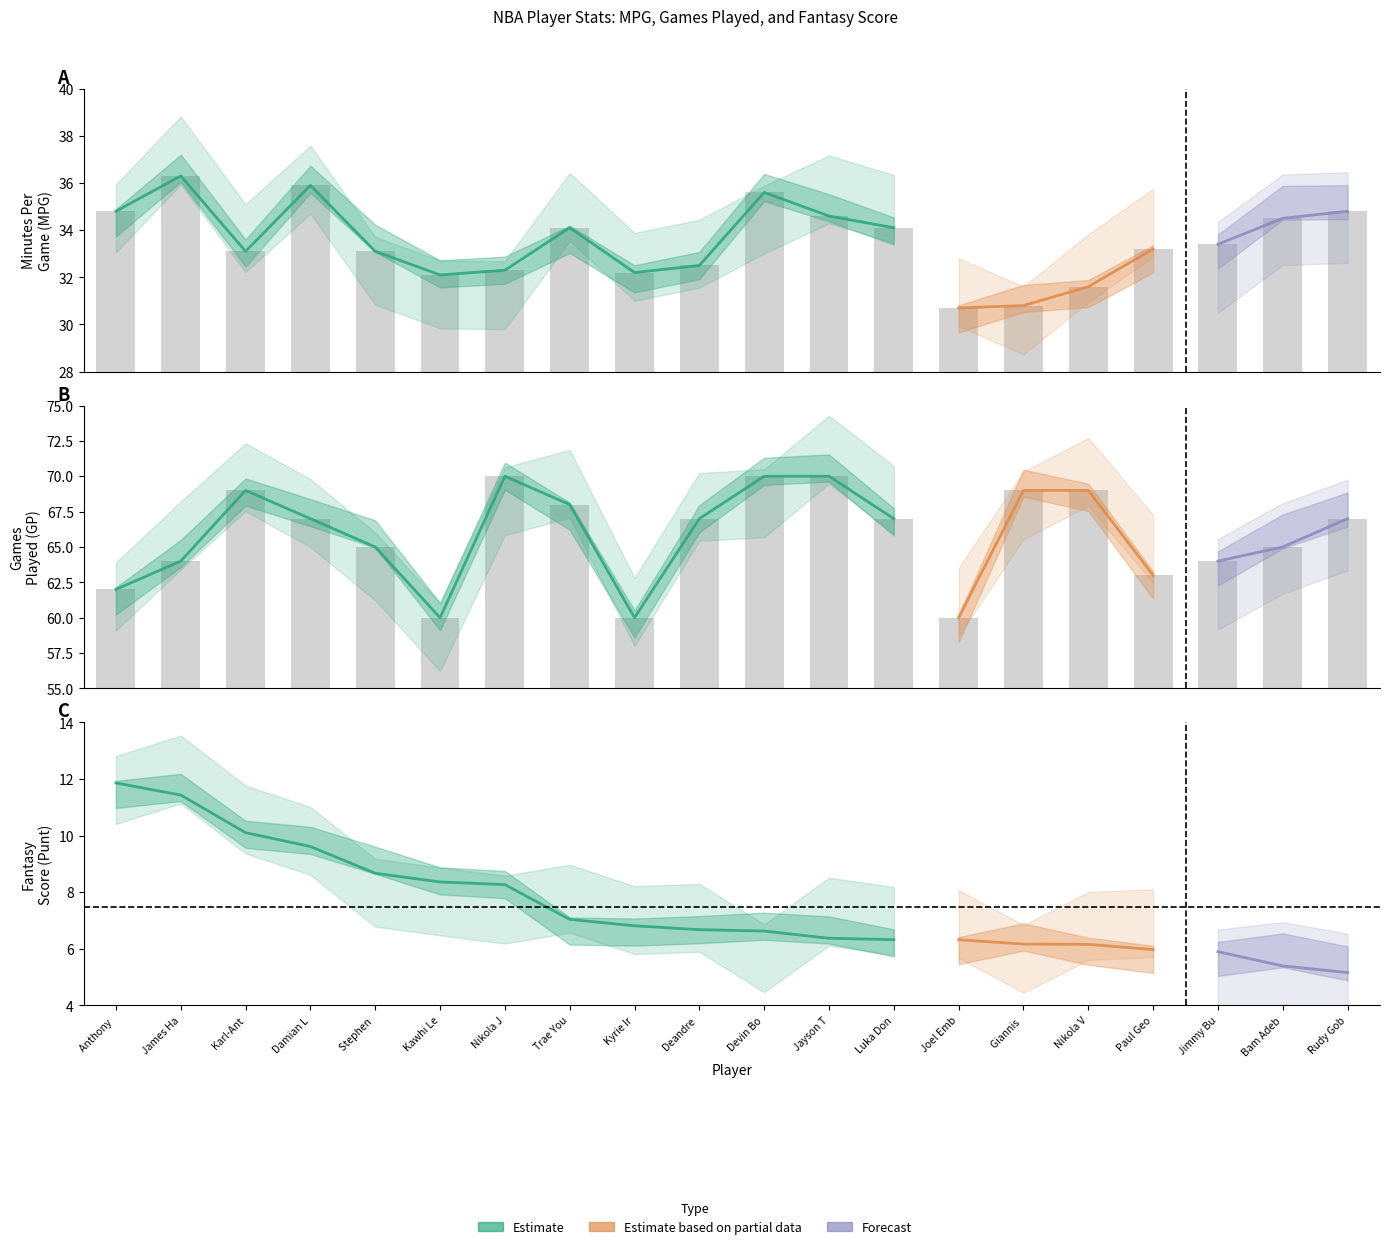

True or false: MPG has a value of 53.4 at Joel Emb.

False